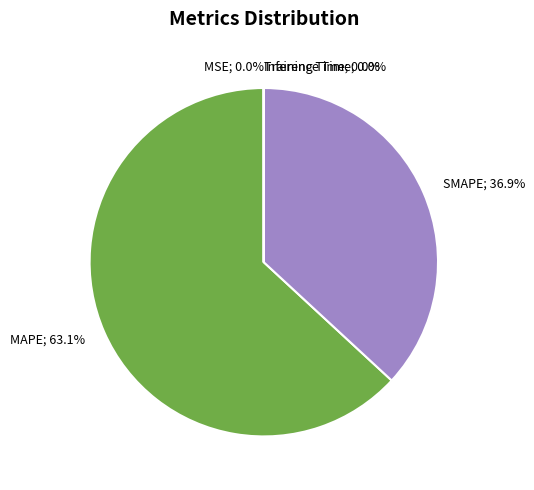

Does any single category account for the majority?

Yes